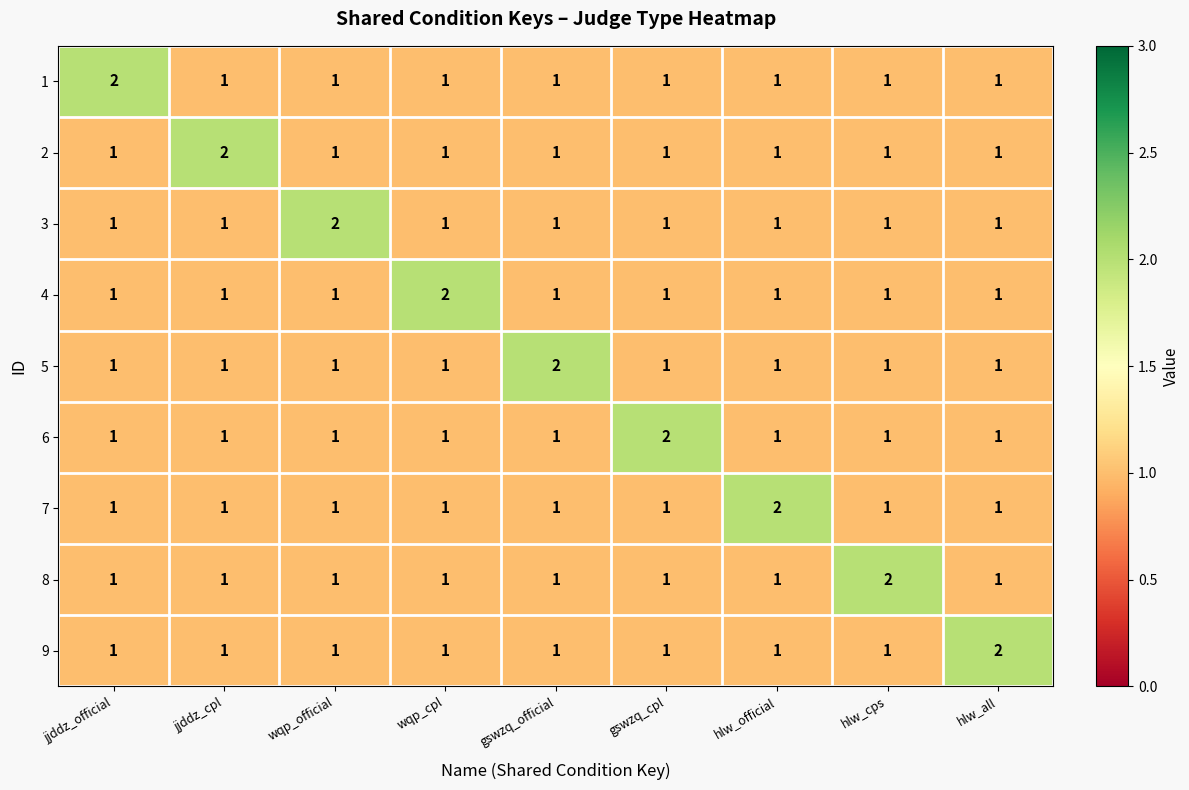

The value of 4 at wqp_cpl is 0. True or false?

False